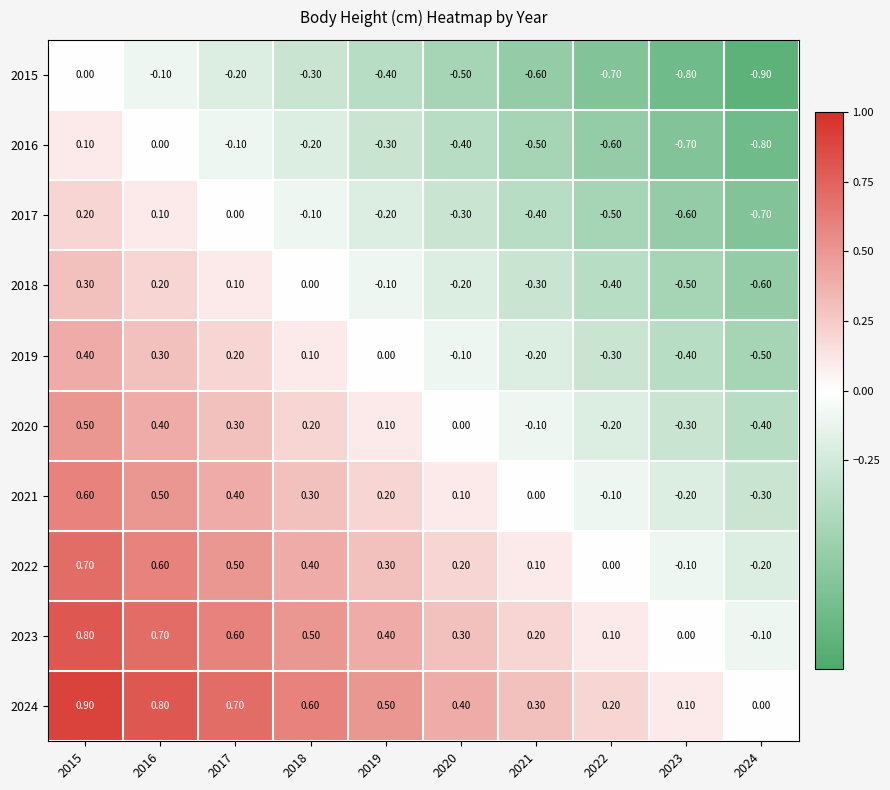

What is the sum of the 2018 values at 2023 and 2024?

-1.1